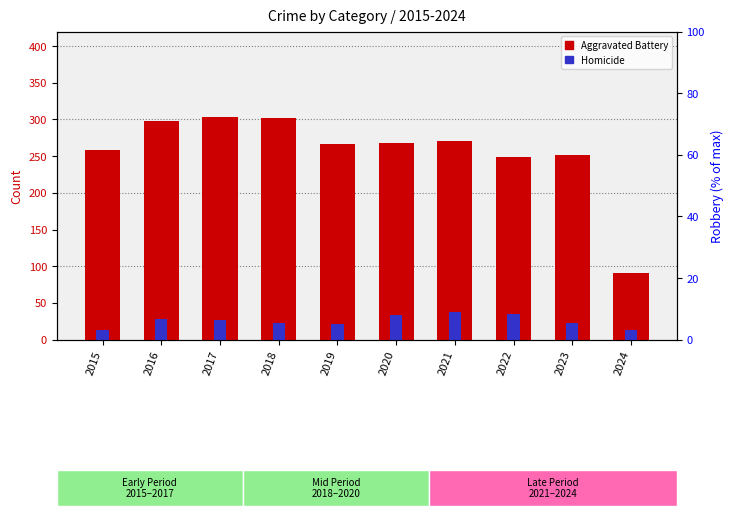

Is it true that Homicide equals 3 at 2024?

False